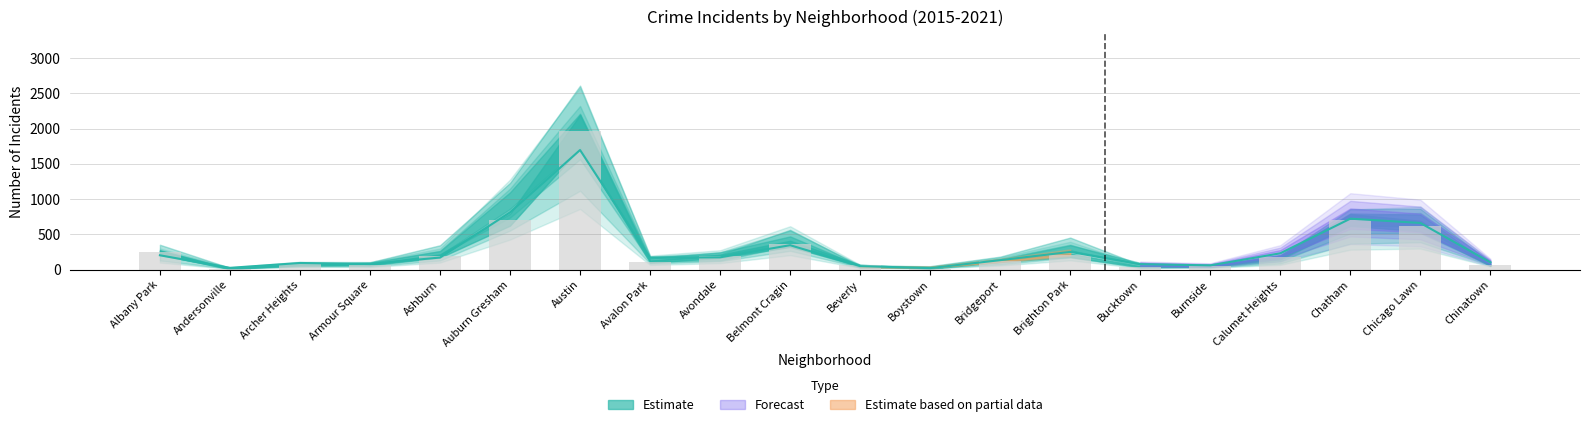

What position from the right is Beverly?

10